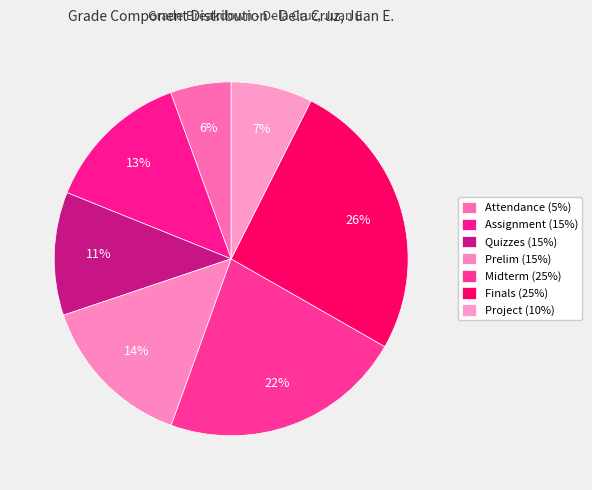

To the nearest percent, what is the difference between the largest and smallest slice percentages?

20%